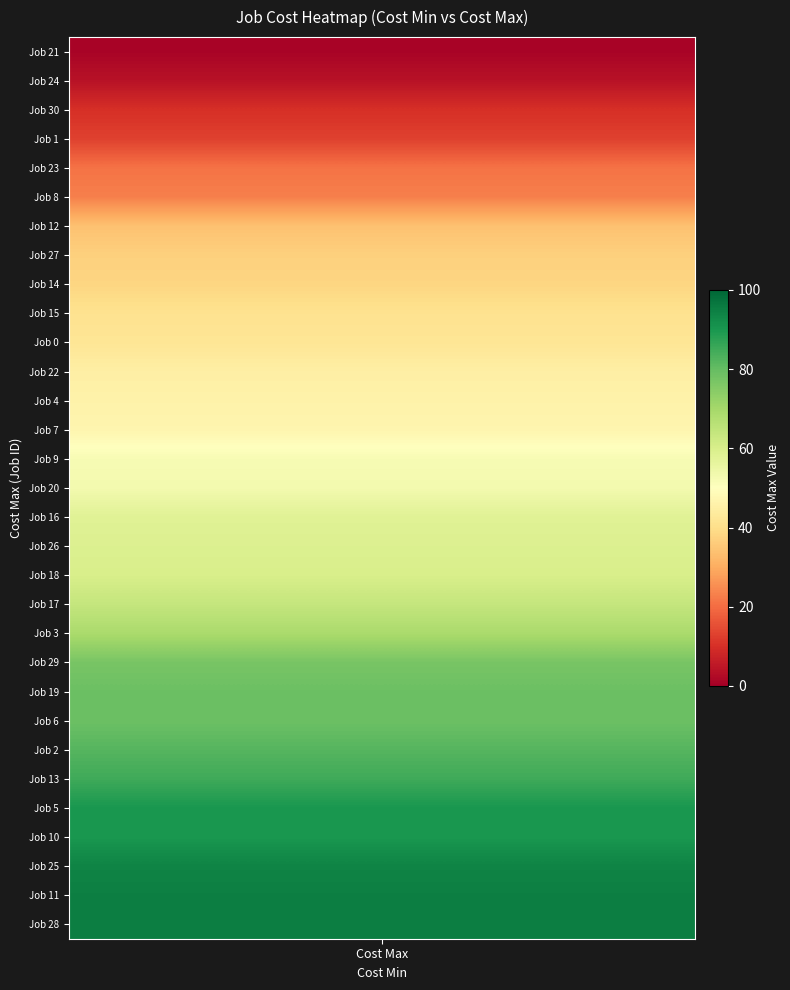

The value at 3 is 93. True or false?

False